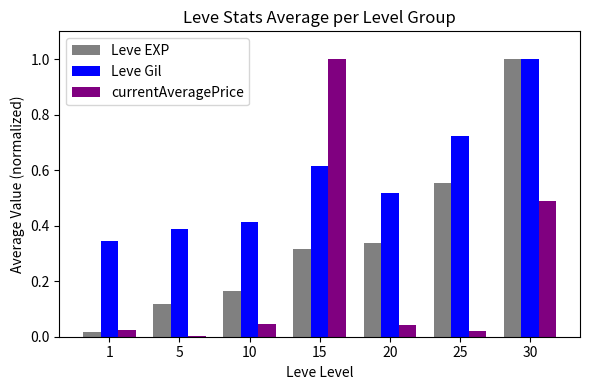

Is it true that Leve Gil equals 0.6 at 10?

False